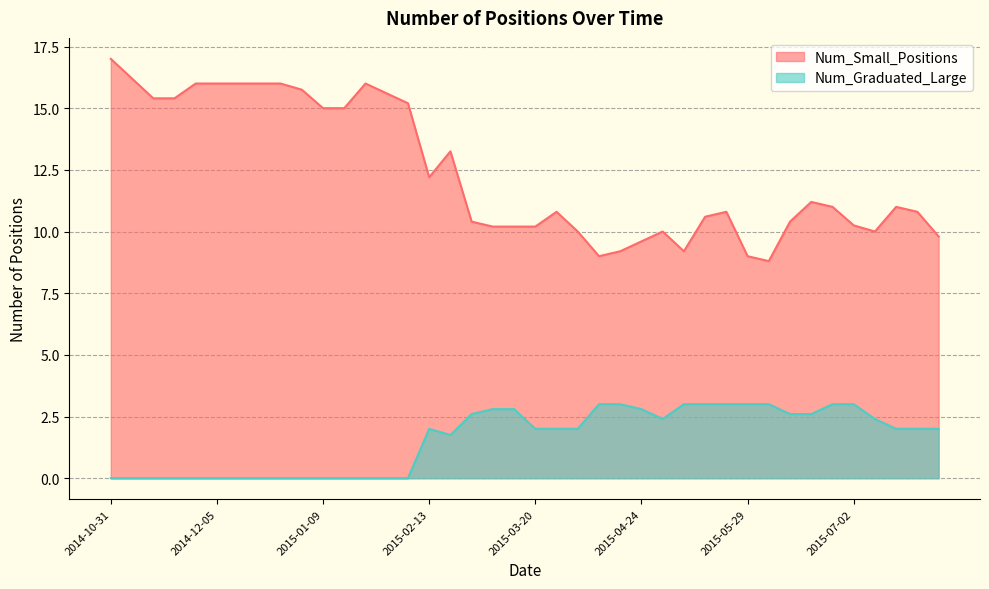

What position from the left is 2014-11-21?

4